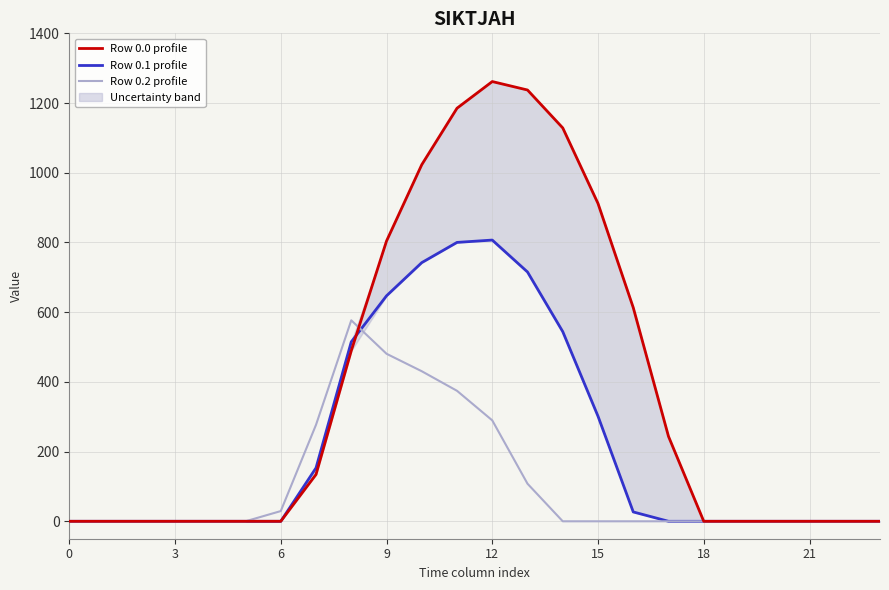

Rank the series at 20 from lowest to highest value.

Row 0.0 profile, Row 0.1 profile, Row 0.2 profile